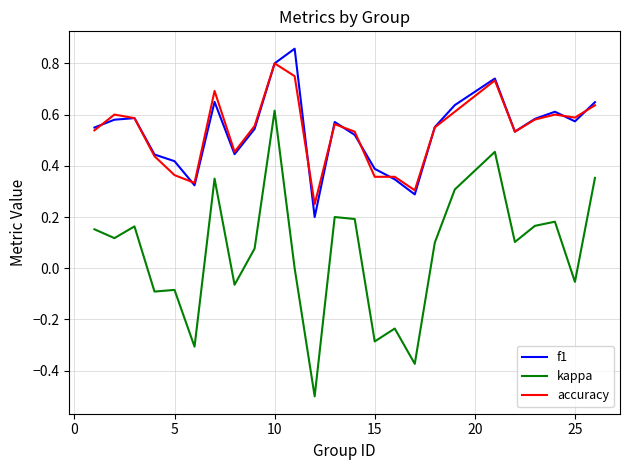

Which series has the widest spread of values?

kappa